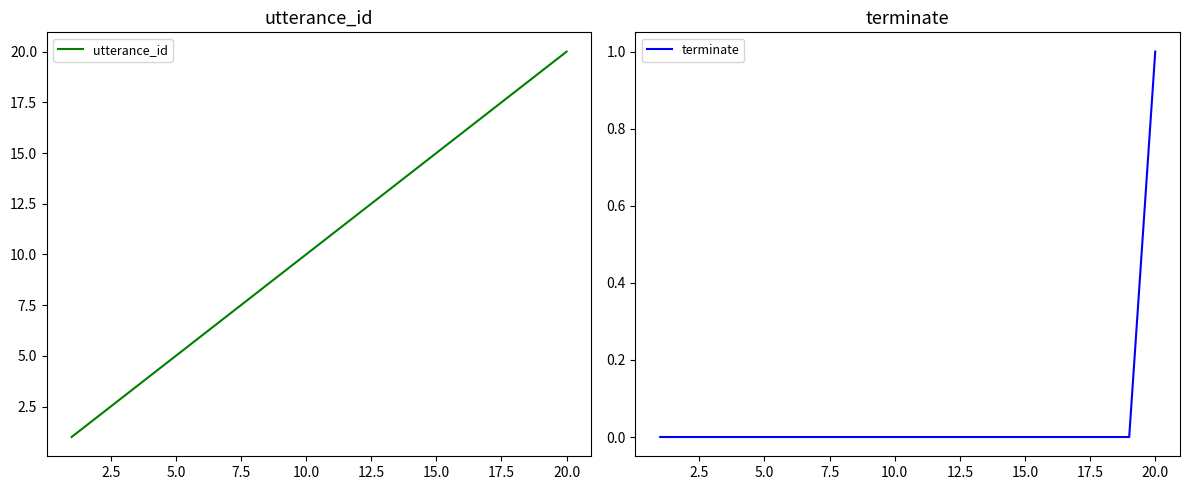

How many lines are shown in the chart?

2